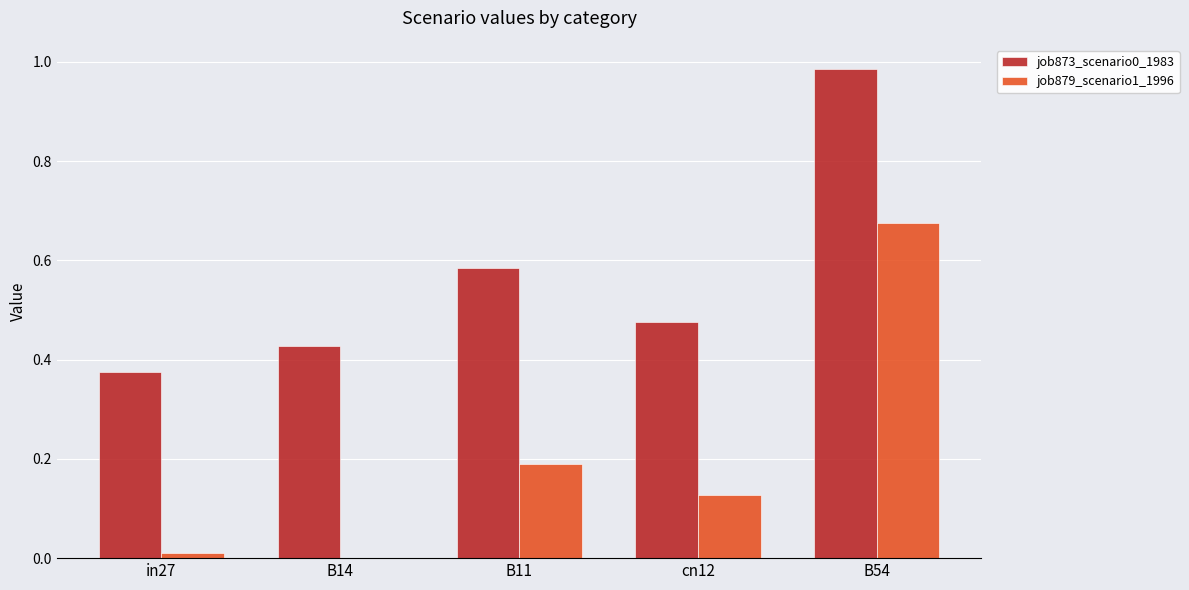

Is it true that job879_scenario1_1996 equals 0.0 at in27?

True